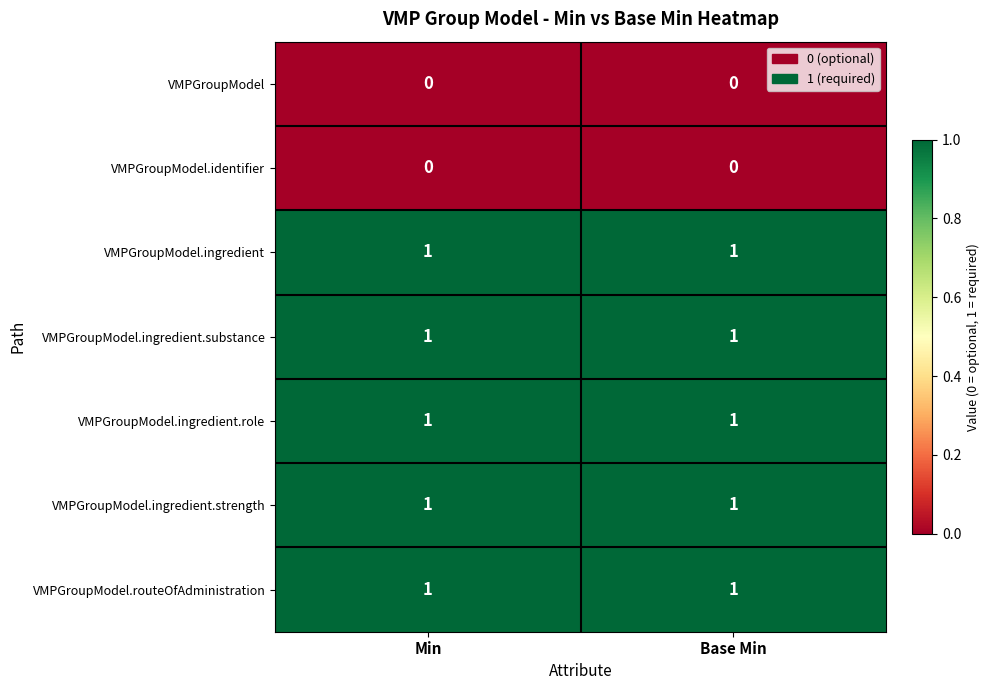

Is the value of VMPGroupModel at Base Min greater than the value of VMPGroupModel.ingredient.role at Base Min?

No